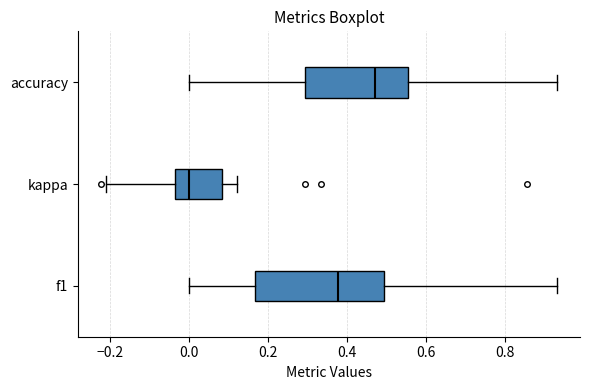

Which box's median line is the furthest to the left?

kappa